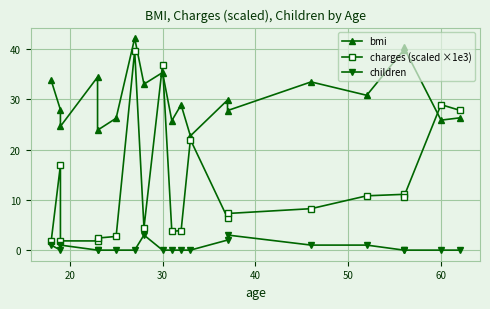

How many interior local valleys does the children series have?

1